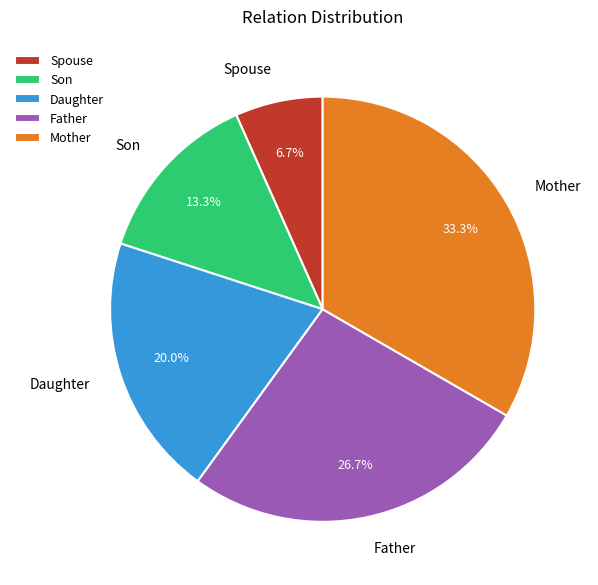

Which has a higher value, Son or Spouse?

Son